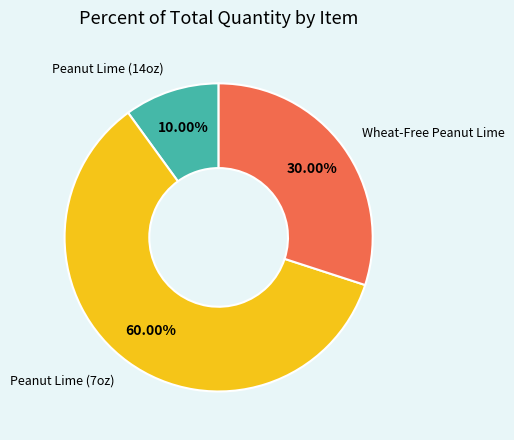

Is there any slice that represents more than half of the pie?

Yes